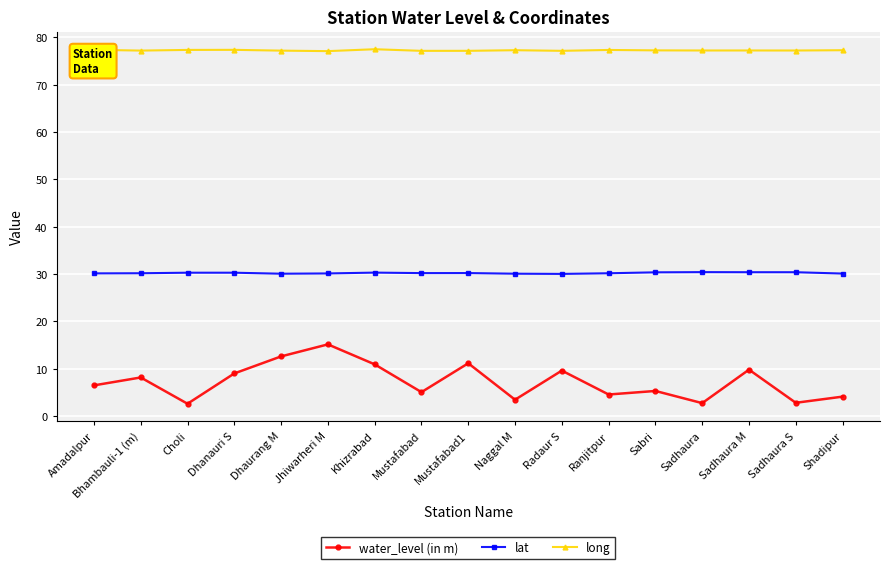

What is the maximum value shown in the chart?

77.5